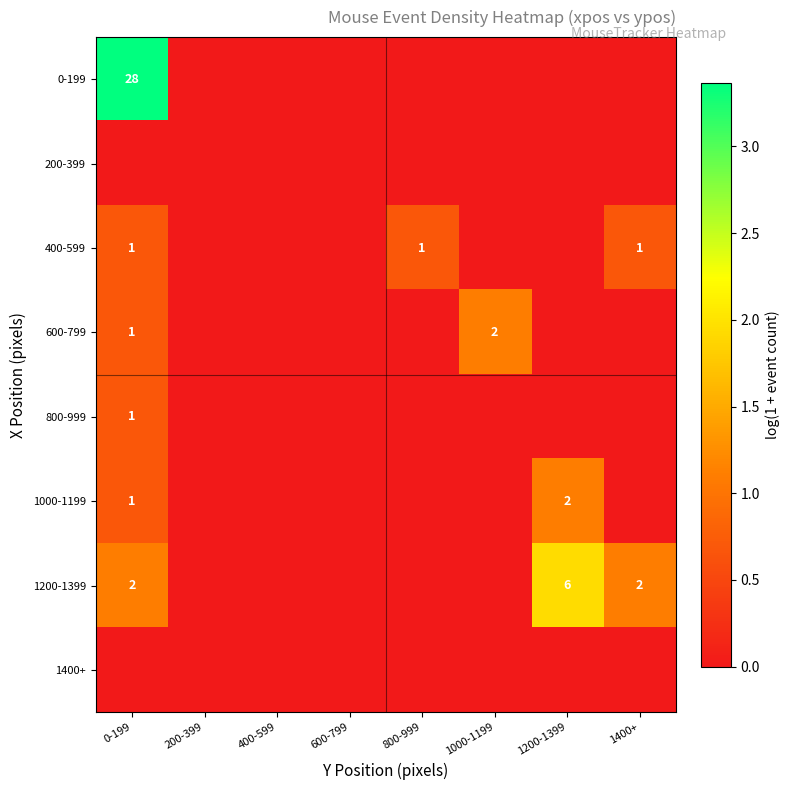

At which category is the sum across all series the highest?

0-199